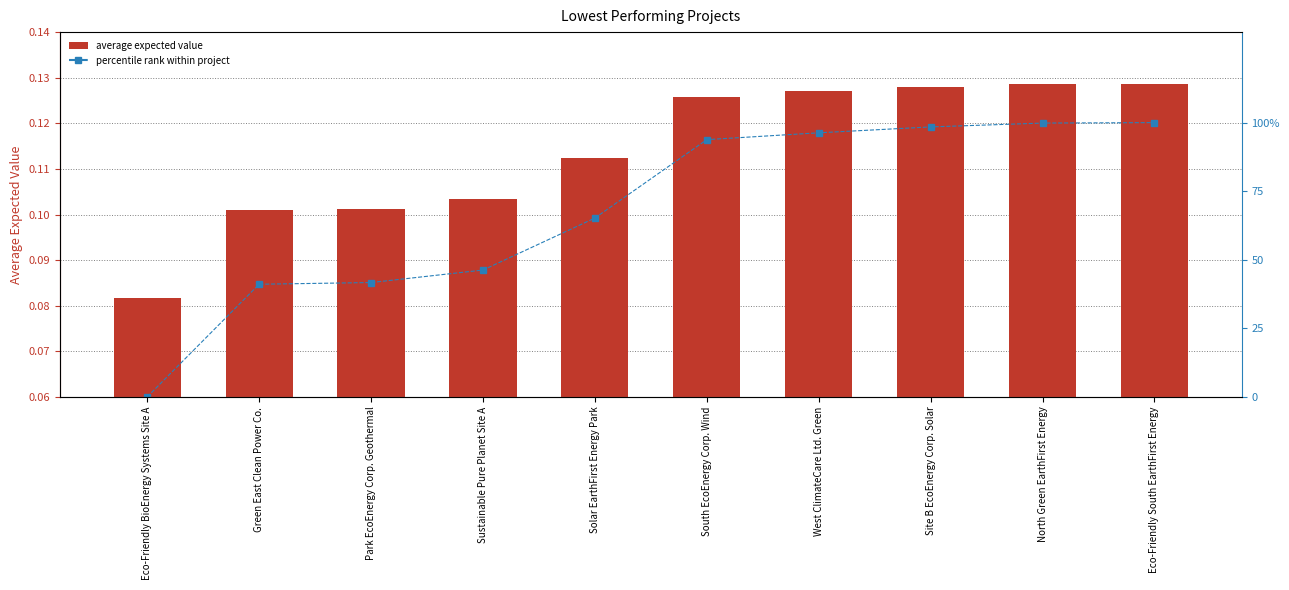

What value does the percentile rank within project series have at West ClimateCare Ltd. Green?

96.3